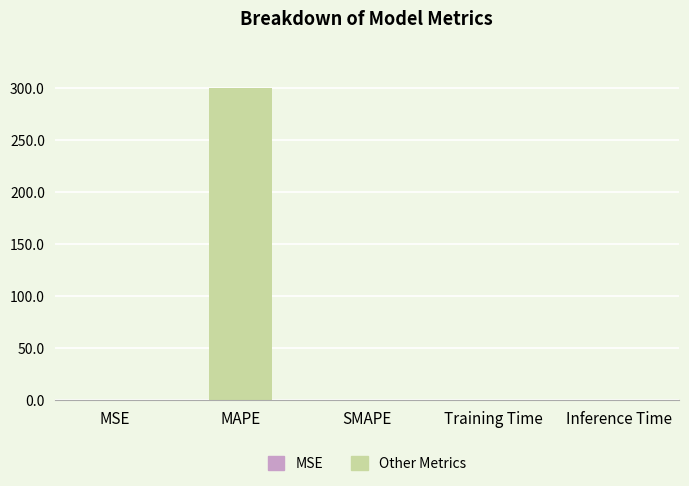

What is the change in value from MAPE to Training Time?

-300.4